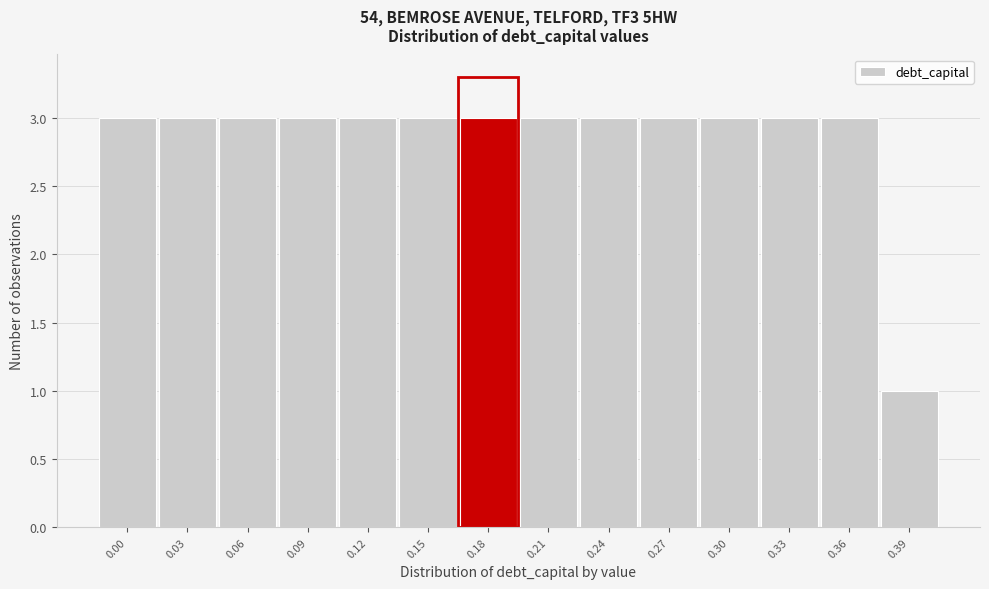

Reading right to left, list all the values displayed in this chart.

1	3	3	3	3	3	3	3	3	3	3	3	3	3